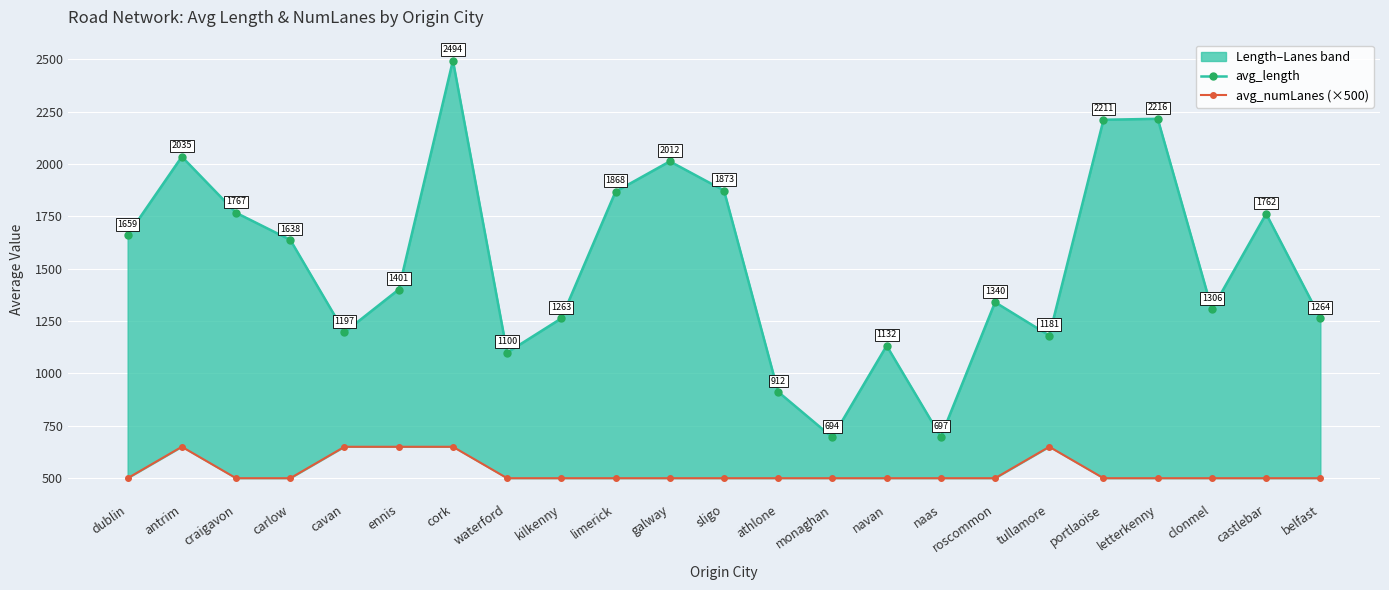

True or false: avg_length has more than 2 interior local peaks.

True